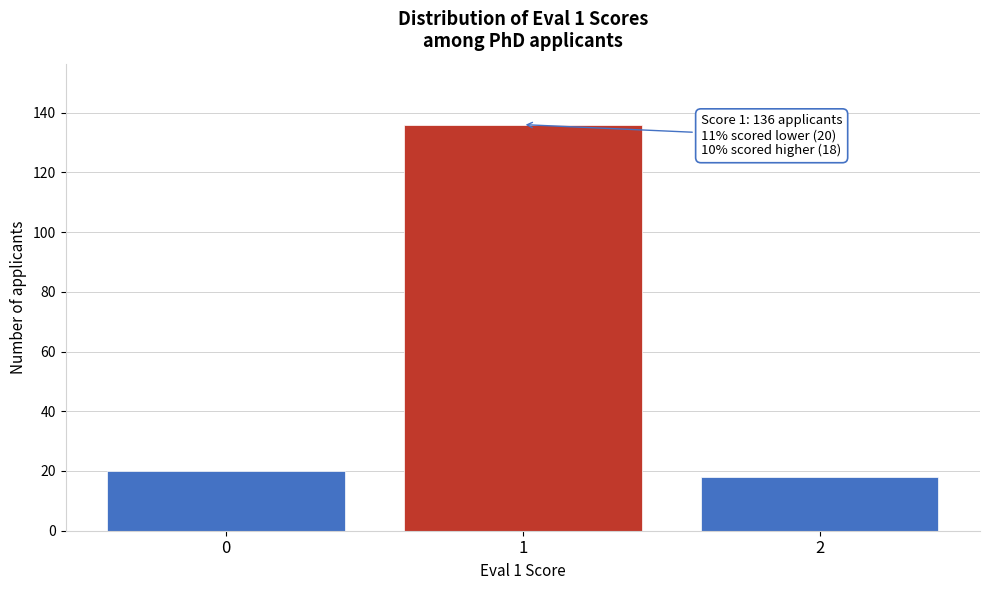

Reading right to left, list all the values displayed in this chart.

2=18	1=136	0=20